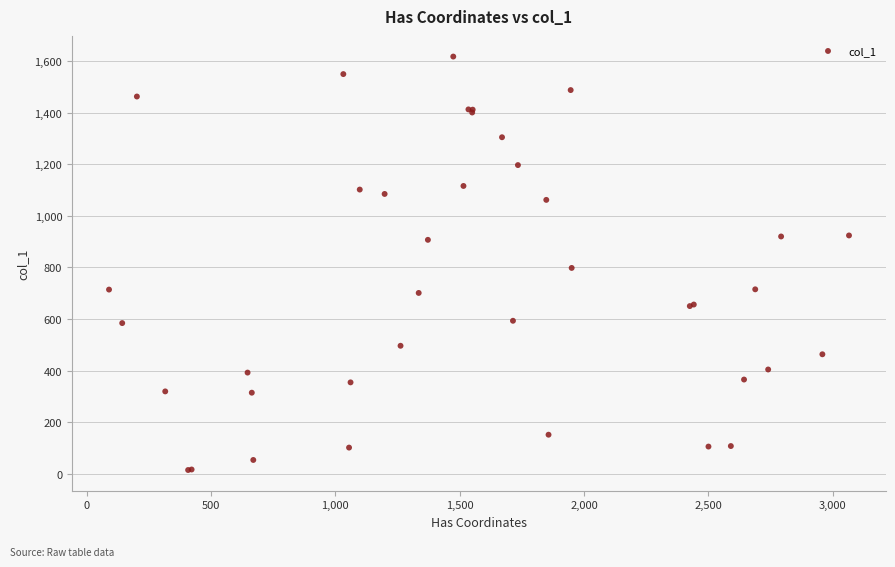

What Y value in the scatter plot is closest to 816?

798